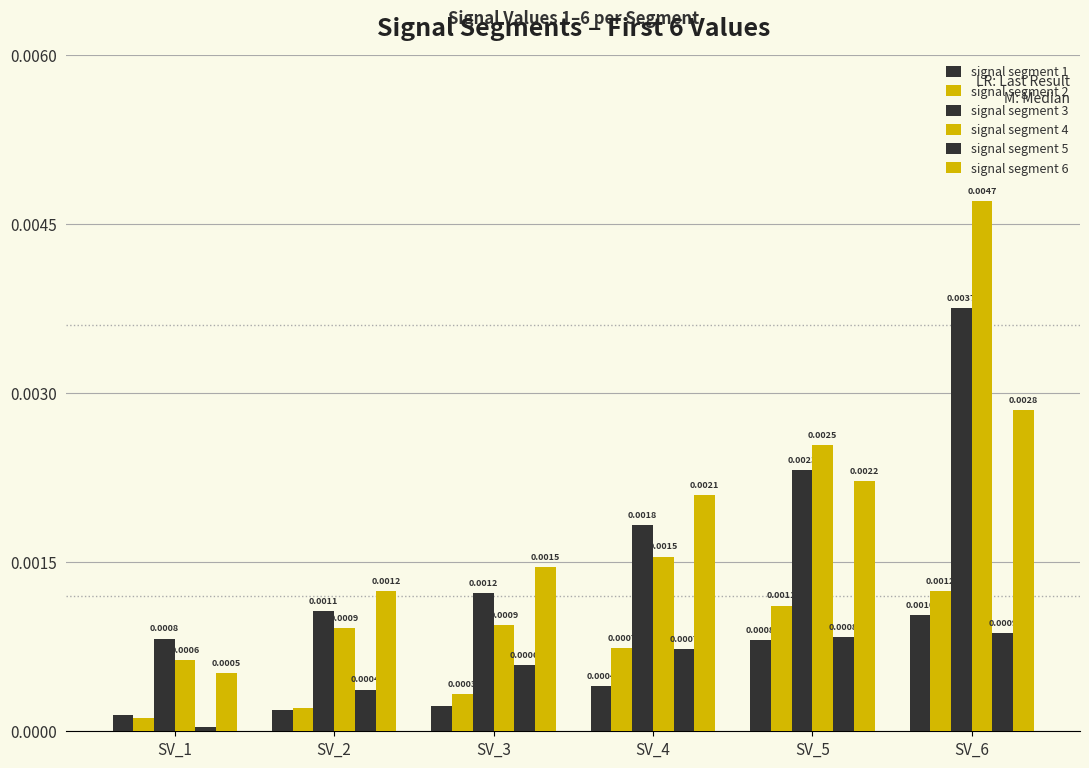

How many groups of bars are there?

6